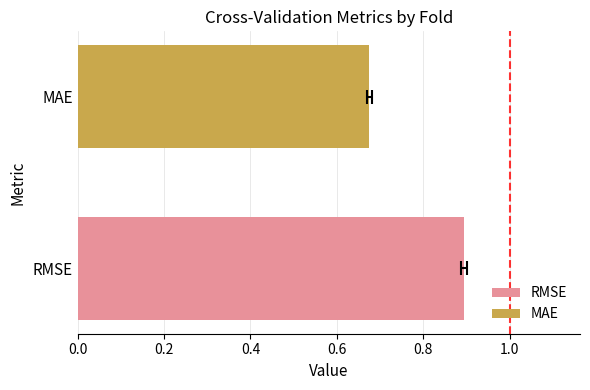

The MAE series shows 0.2 at Fold 4. True or false?

False